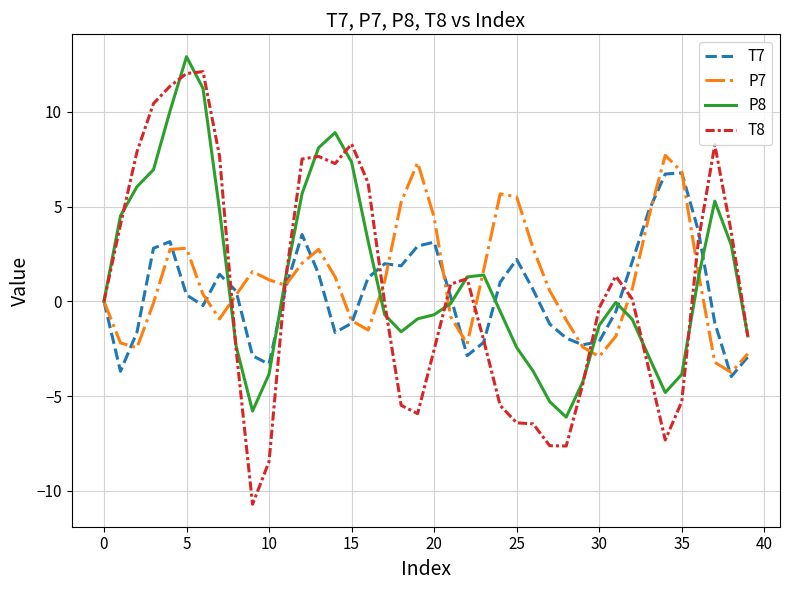

Which series has the widest spread of values?

T8